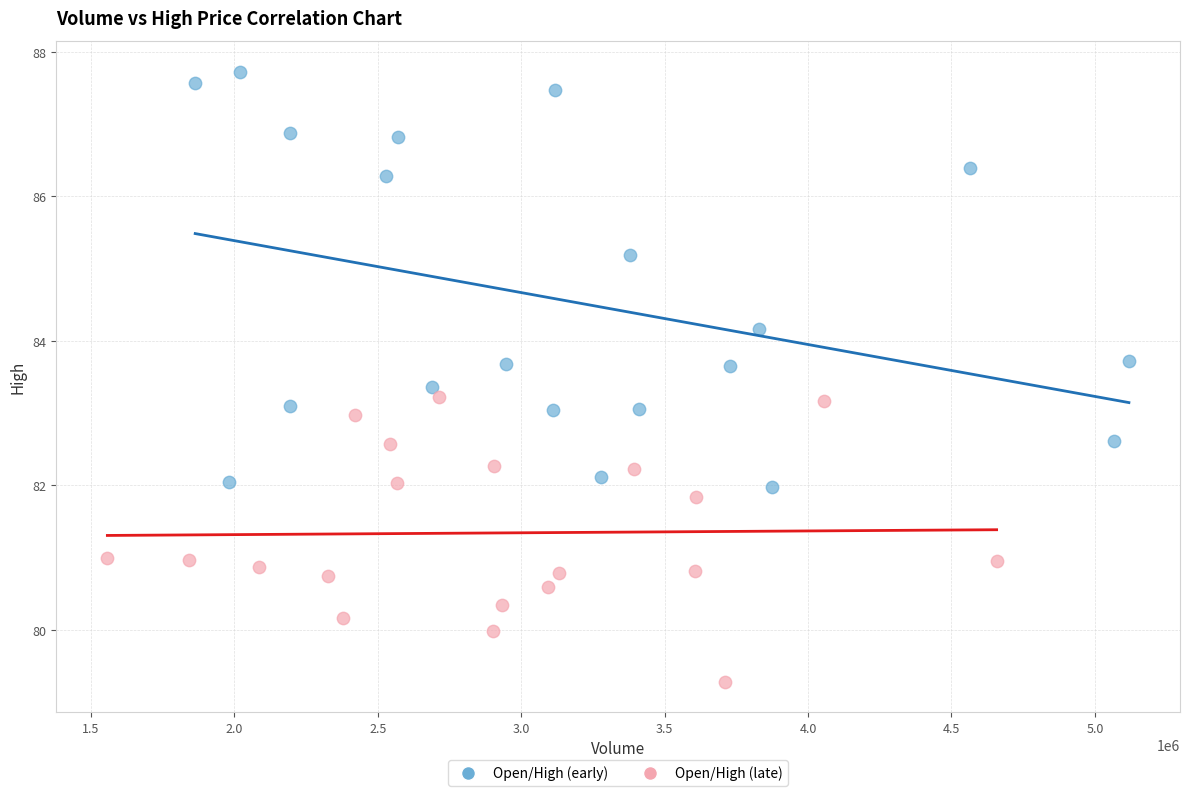

Which series has the widest spread of Y values?

Open/High (early)